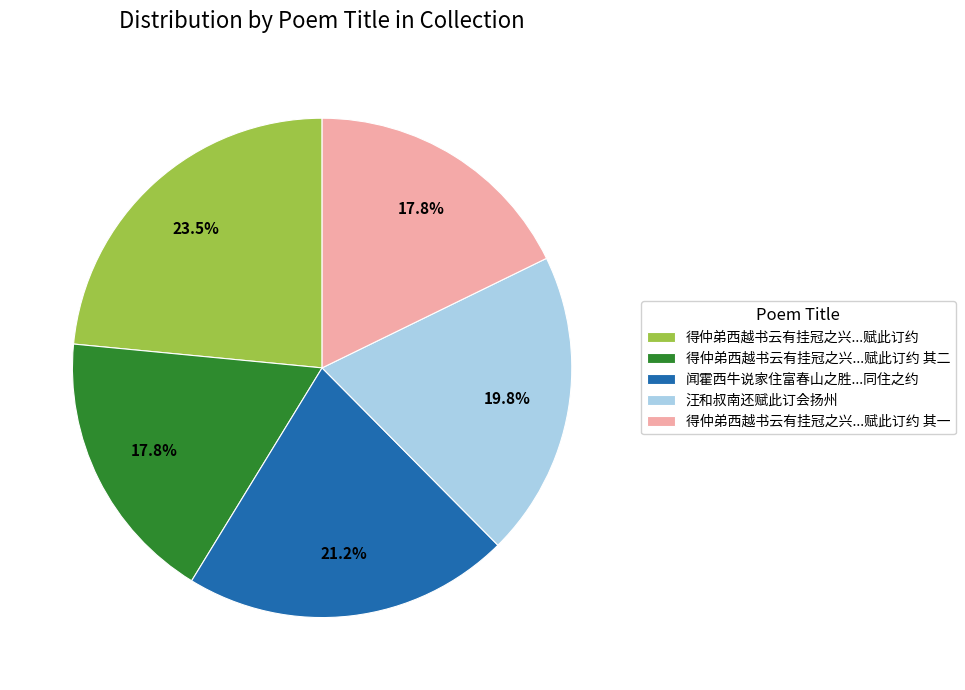

Approximately how many times larger is the value at 得仲弟西越书云有挂冠之兴...赋此订约 其一 compared to 汪和叔南还赋此订会扬州?

0.9